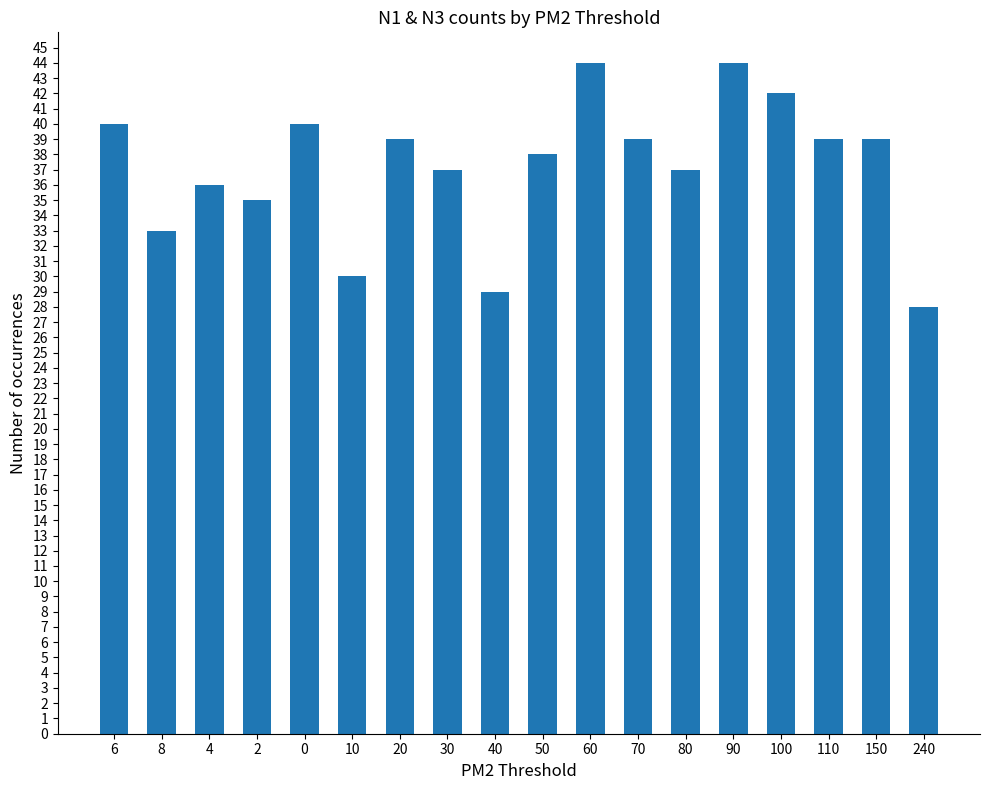

Are the bars grouped side by side (vs. stacked)?

No